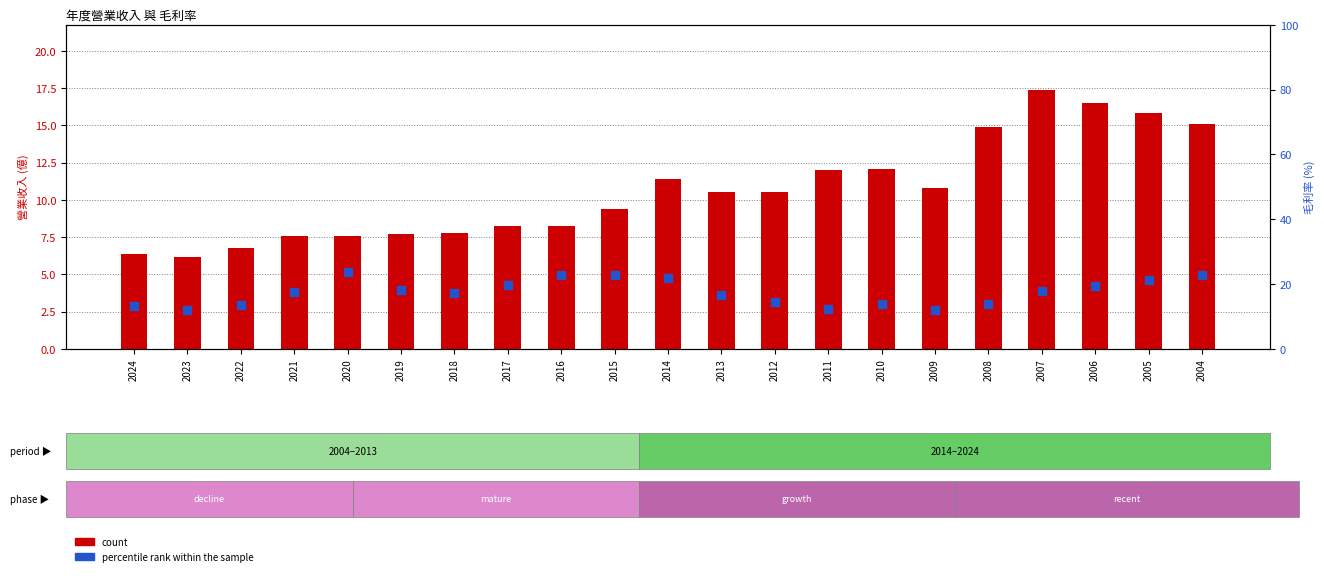

Which series has the widest spread of Y values?

percentile rank within the sample